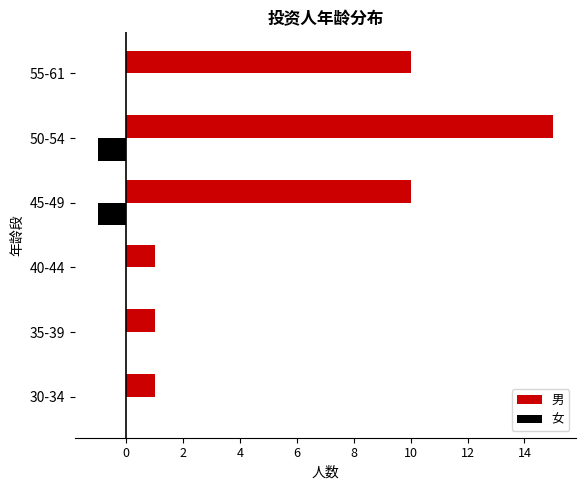

How many distinct data groups are displayed?

2